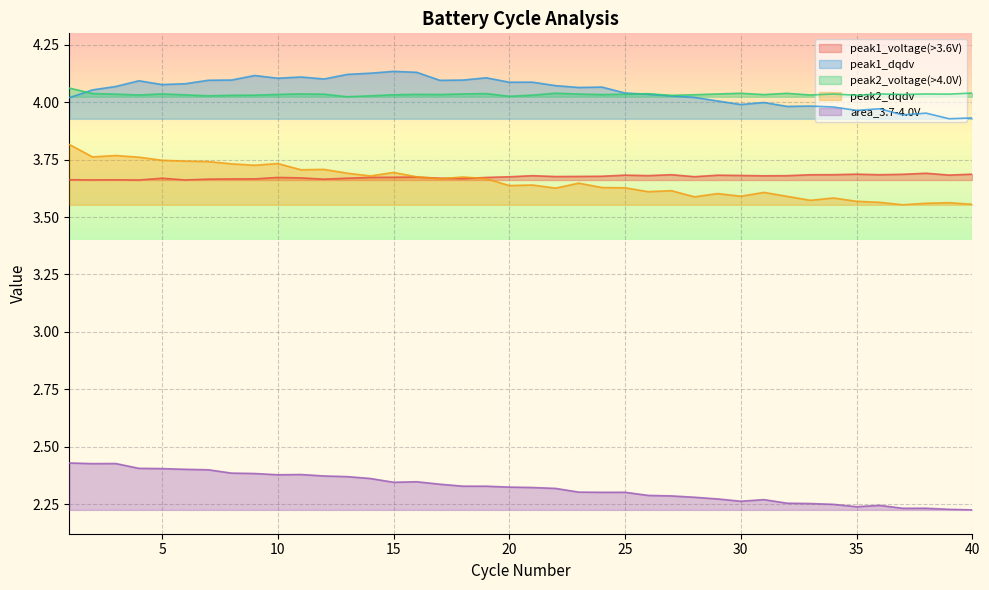

What are all the series names shown in the legend?

peak1_voltage(>3.6V), peak1_dqdv, peak2_voltage(>4.0V), peak2_dqdv, area_3.7-4.0V